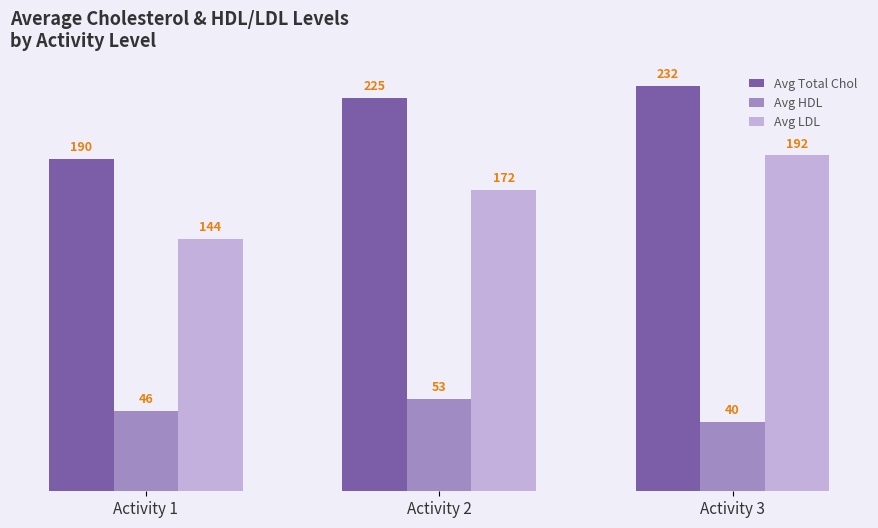

What is the average value of the Avg HDL series?

46.2